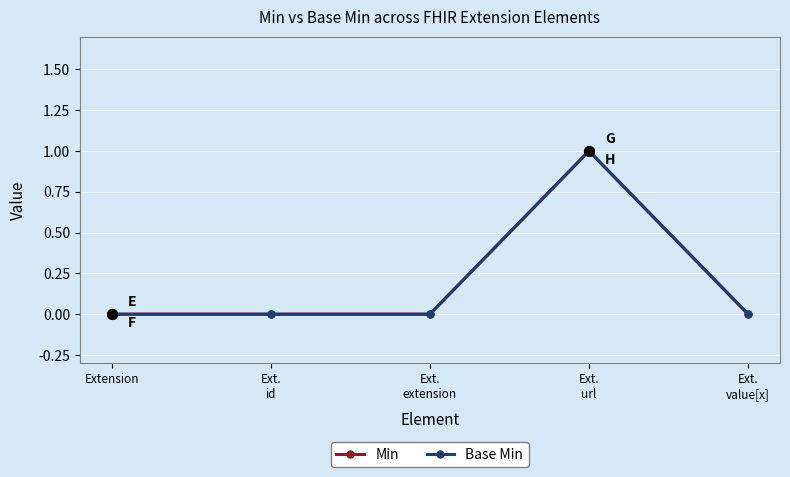

Which series has the largest range (max minus min)?

Min